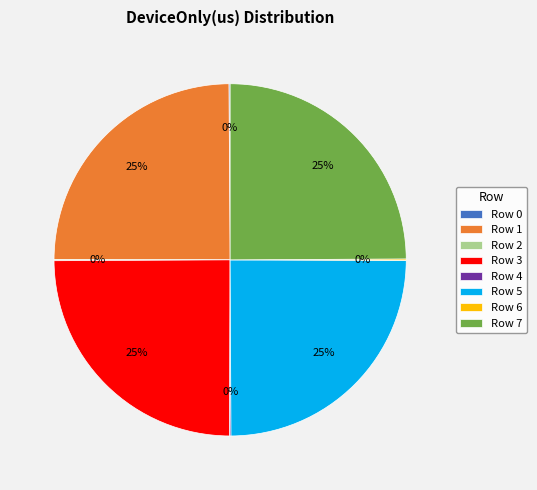

What is the ratio of the value at Row 5 to the value at Row 7?

1.0